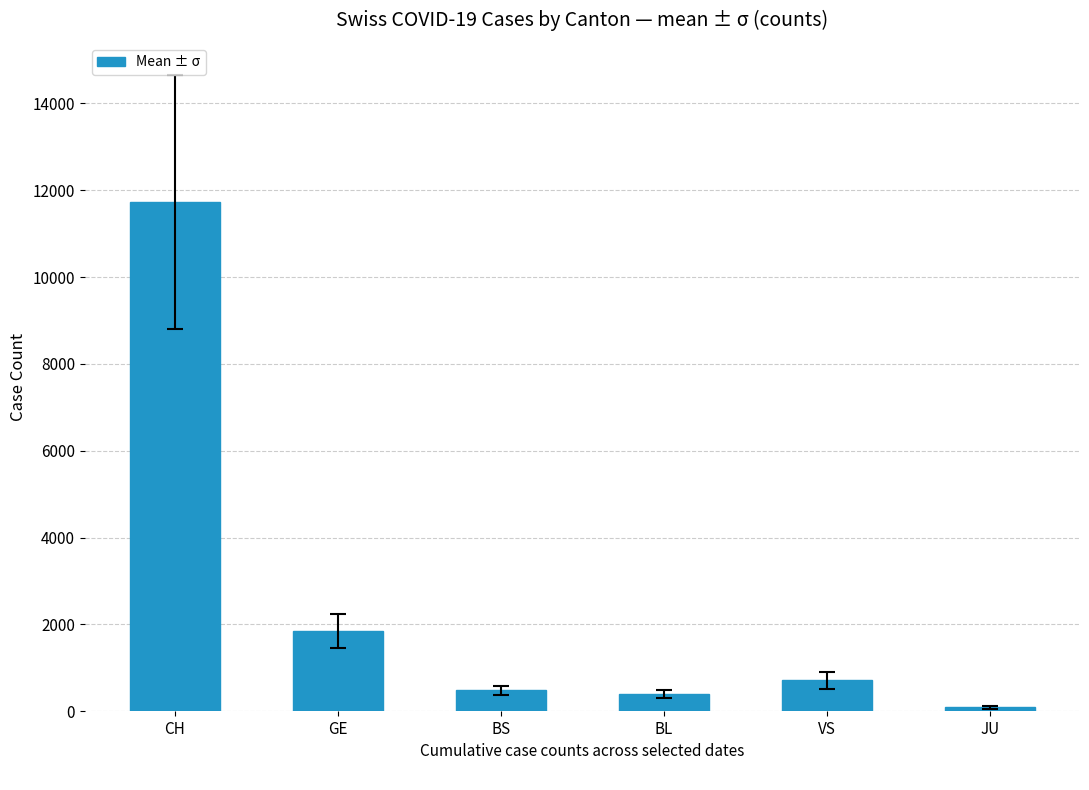

Which category has the highest value across all series?

CH